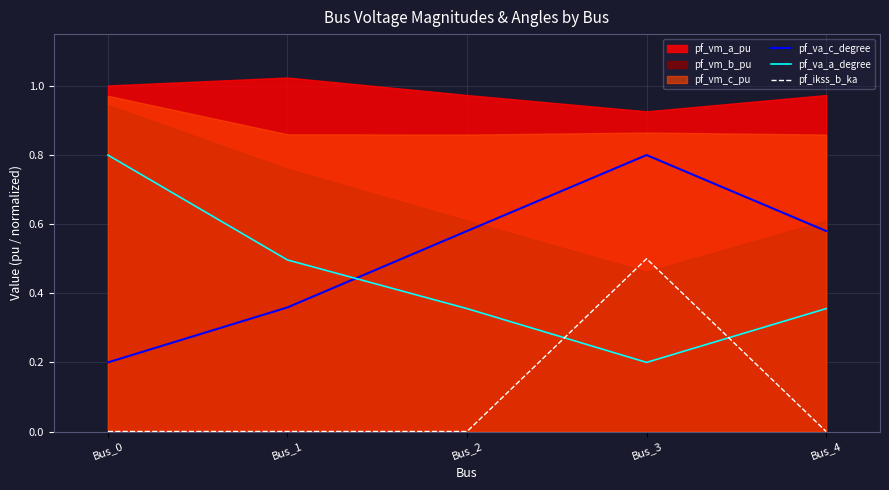

Which category has the lowest value in the pf_va_c_degree series?

Bus_0